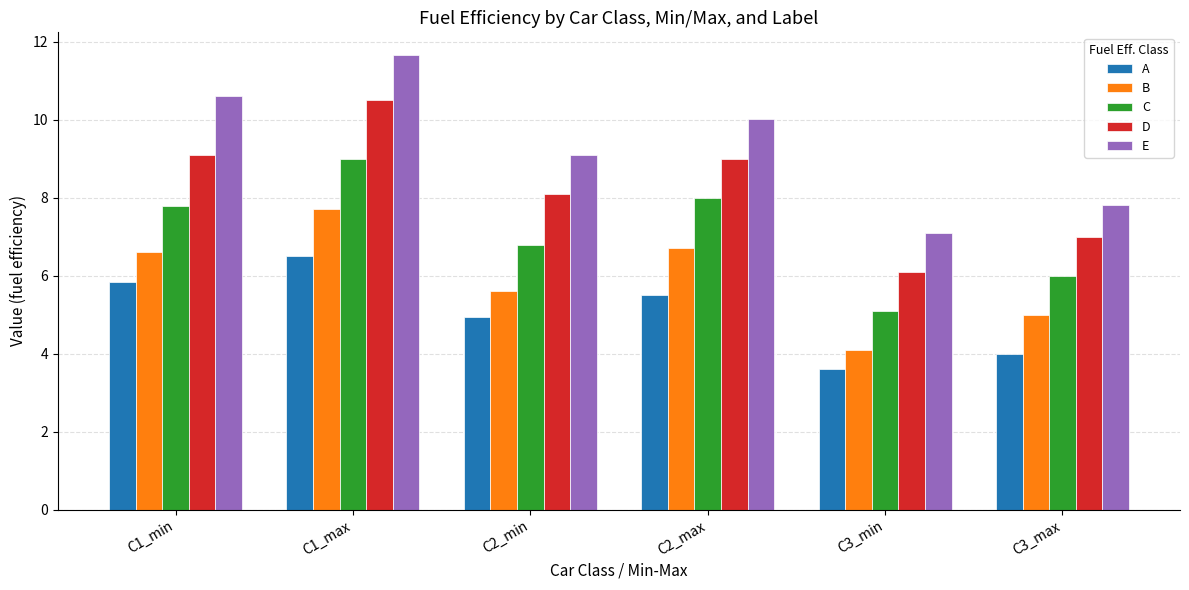

What is the difference between the second highest and minimum values in the C series?

2.9